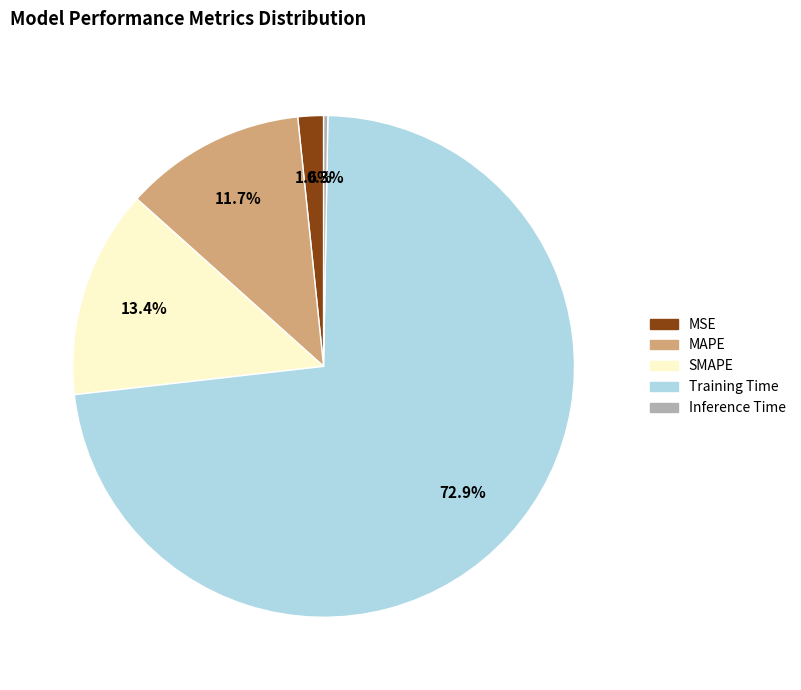

Which category accounts for the majority?

Training Time